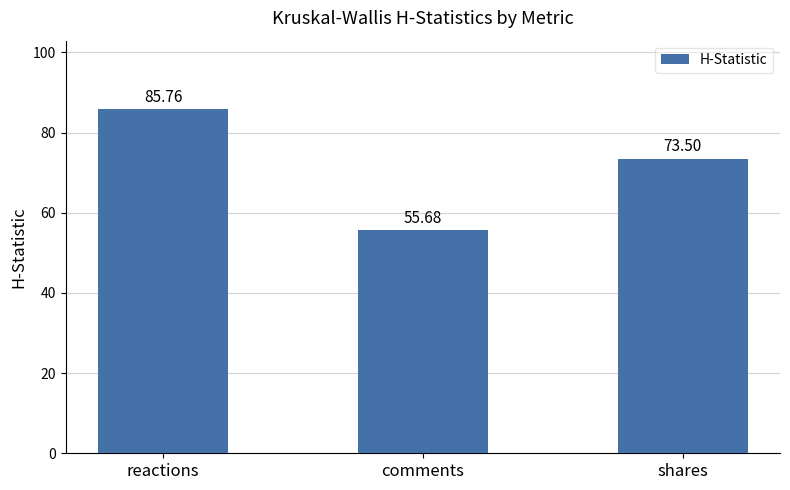

What is the difference between the values at reactions and shares?

12.3